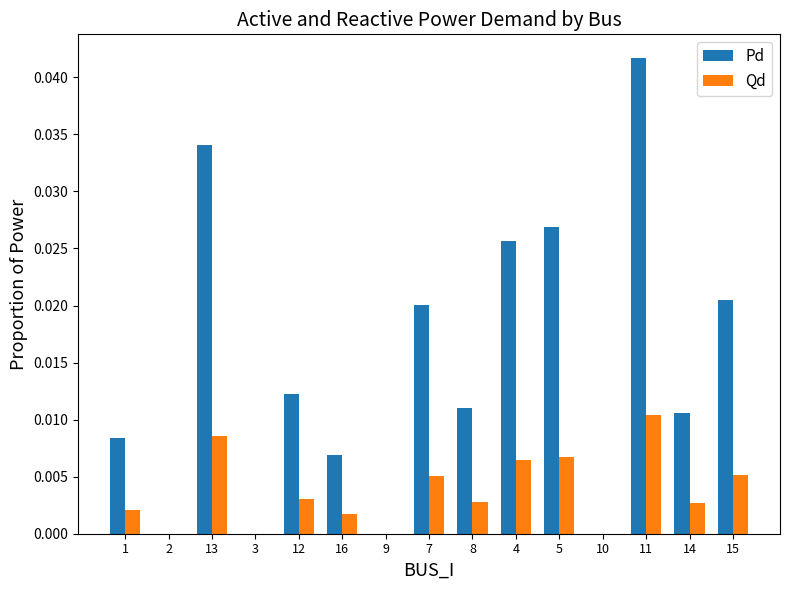

The value of Qd at 15 is 0.0. True or false?

True